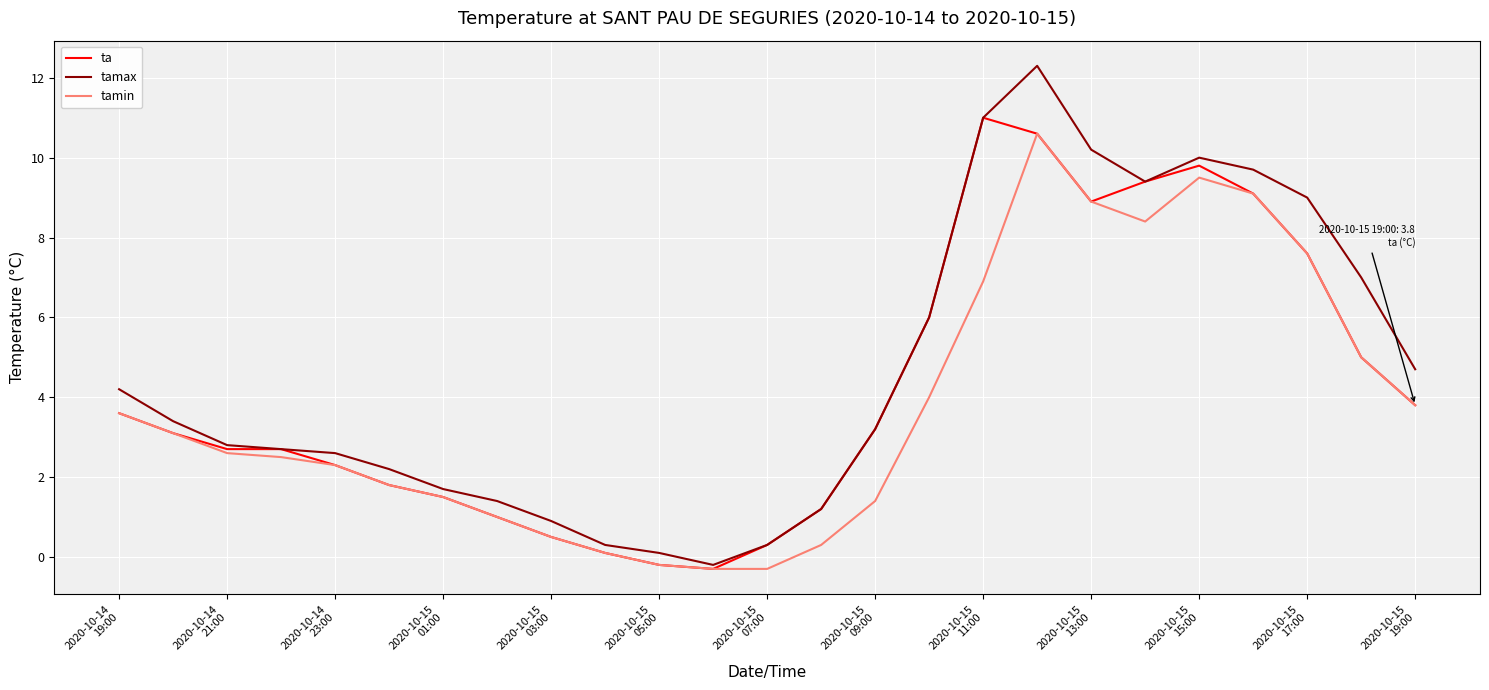

How many distinct data groups are displayed?

3